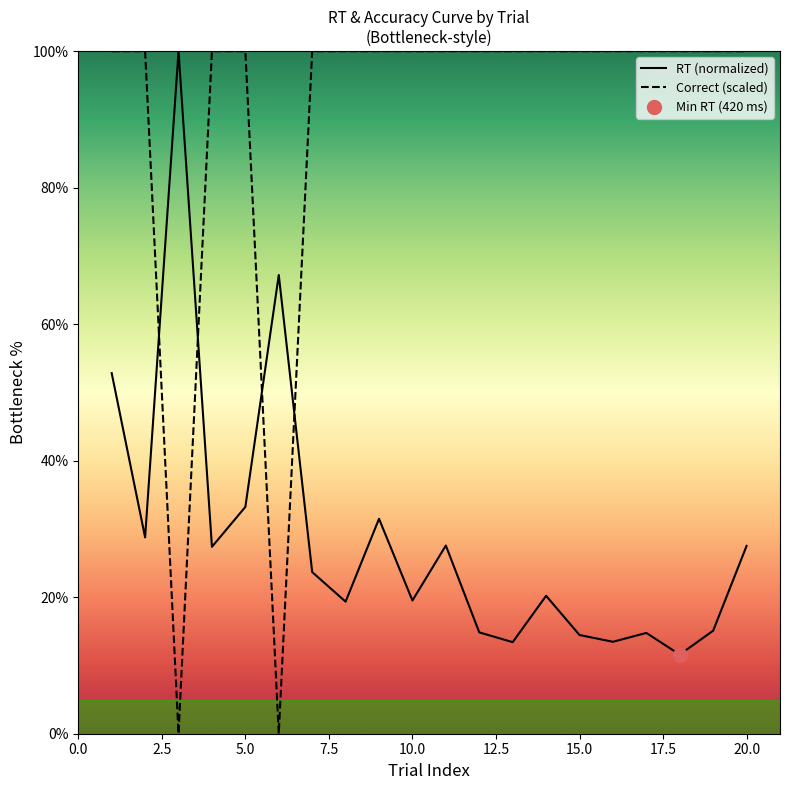

List the labels in order of RT value, smallest first.

18, 13, 16, 15, 17, 12, 19, 8, 10, 14, 7, 4, 20, 11, 2, 9, 5, 1, 6, 3